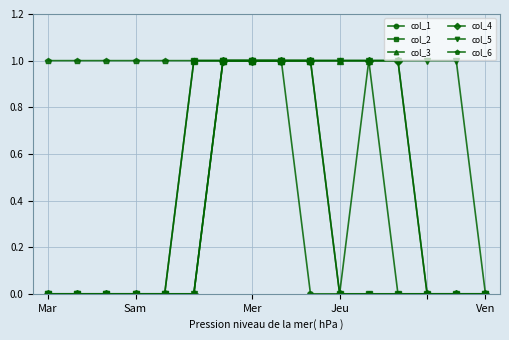

What is the value of the col_2 point at the 9th from the left?

1